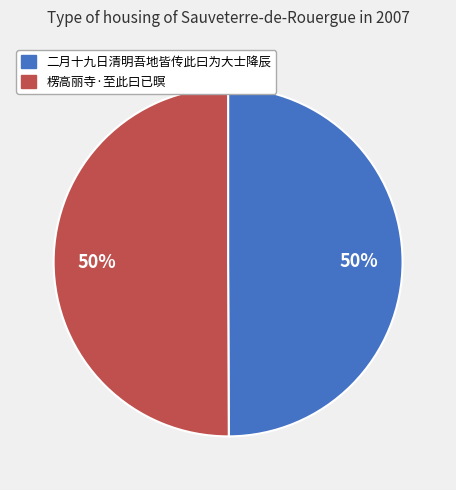

Count the number of slices in the pie.

2